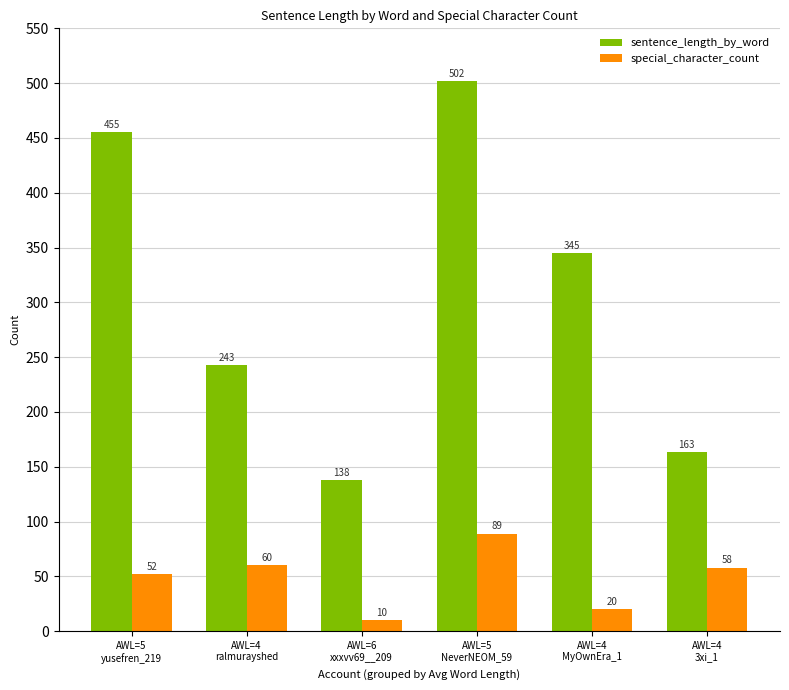

Reading right to left, list all the values displayed in this chart.

sentence_length_by_word: AWL=4
3xi_1=163	AWL=4
MyOwnEra_1=345	AWL=5
NeverNEOM_59=502	AWL=6
xxxvv69__209=138	AWL=4
ralmurayshed=243	AWL=5
yusefren_219=455
special_character_count: AWL=4
3xi_1=58	AWL=4
MyOwnEra_1=20	AWL=5
NeverNEOM_59=89	AWL=6
xxxvv69__209=10	AWL=4
ralmurayshed=60	AWL=5
yusefren_219=52